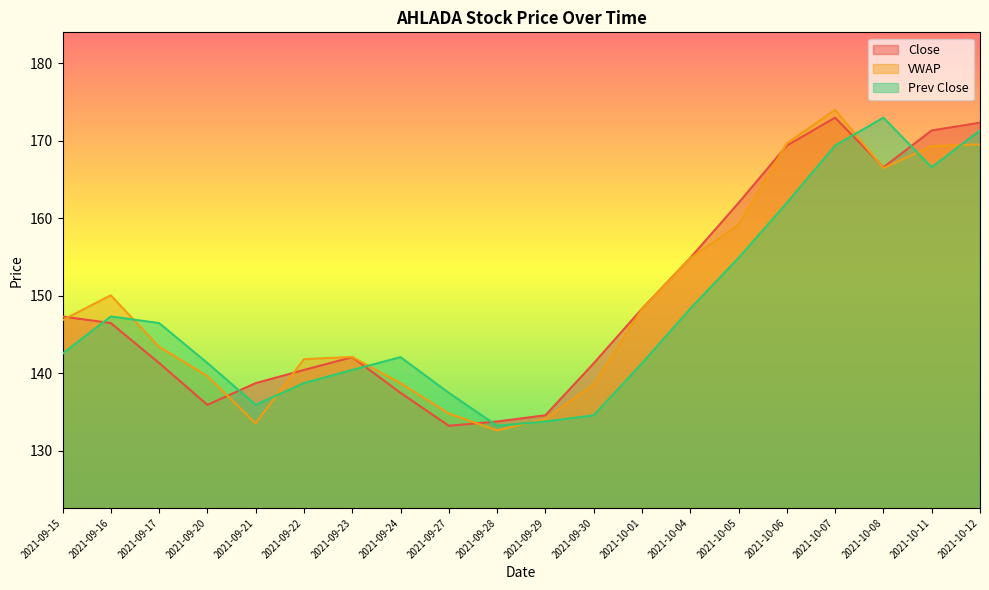

List the series in order of their peak value, lowest first.

Close, Prev Close, VWAP